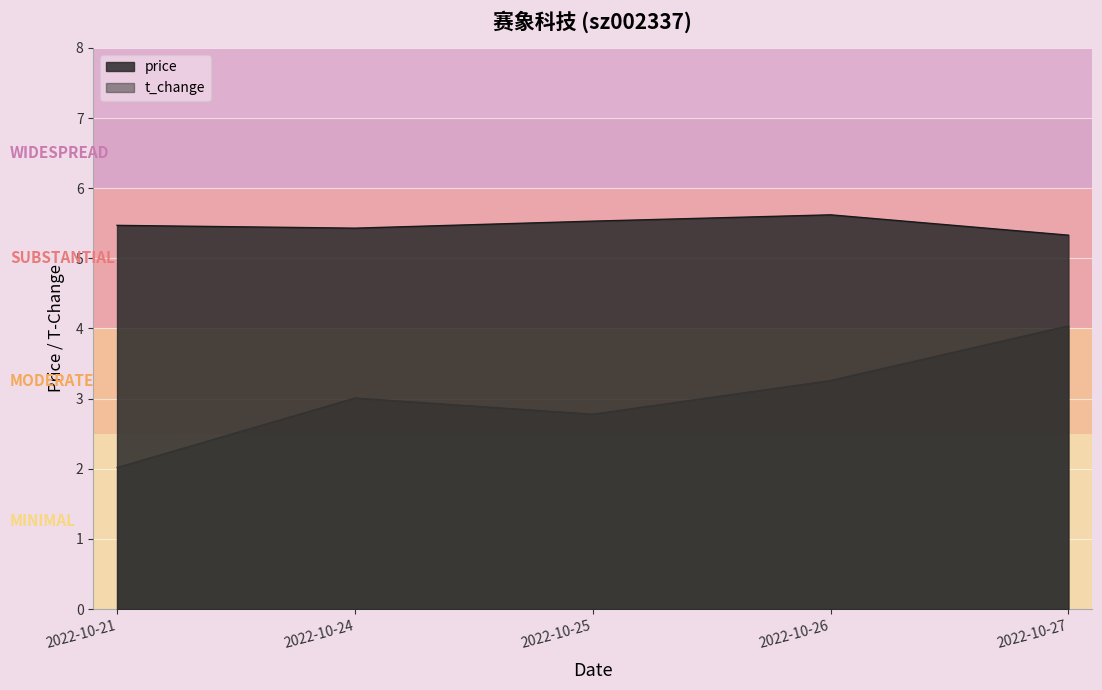

At which label is t_change closest to 3?

2022-10-24